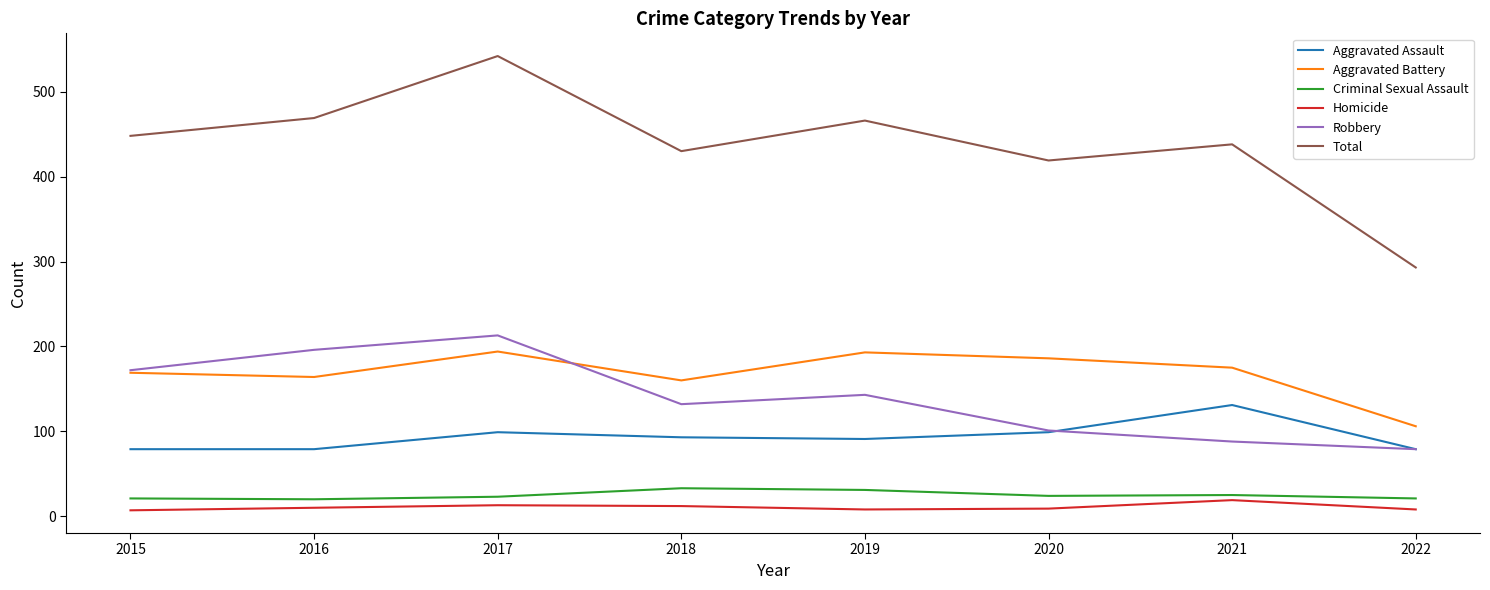

How many lines are shown in the chart?

6